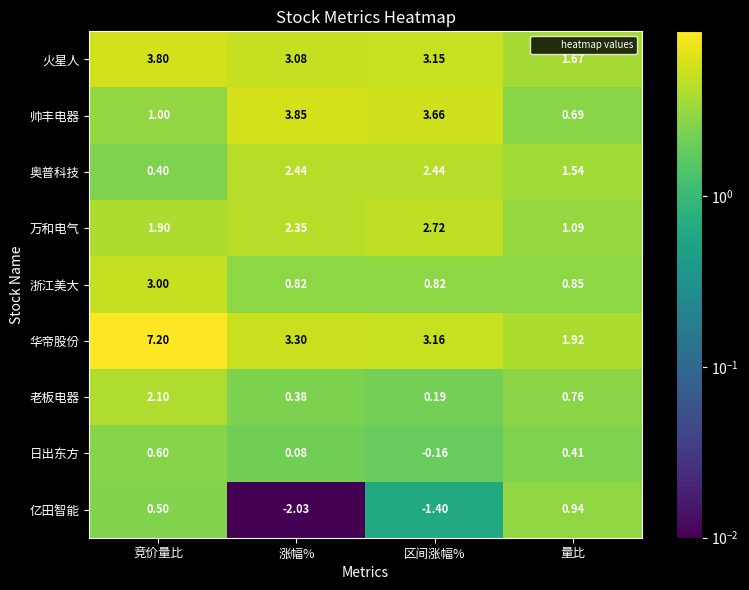

Which label corresponds to the largest value in the chart?

竞价量比